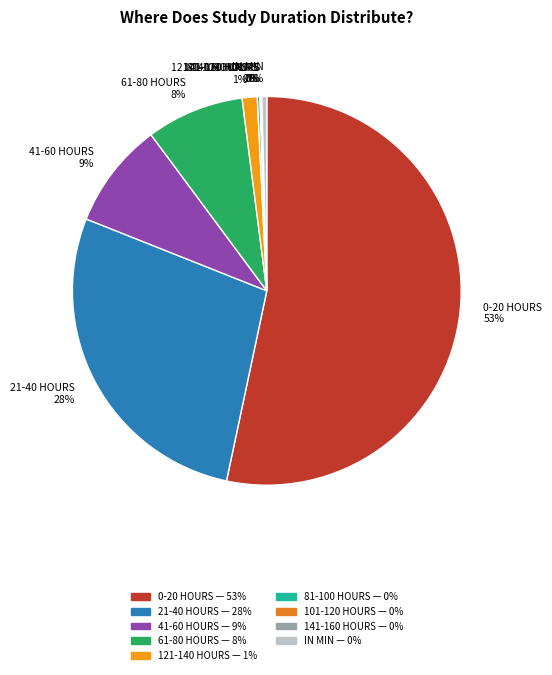

Does 0-20 HOURS account for over 50% of the chart?

Yes